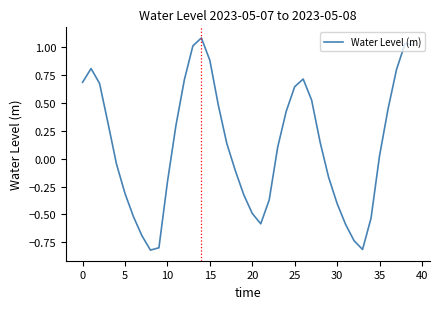

What is the difference between the maximum and minimum values?

1.9